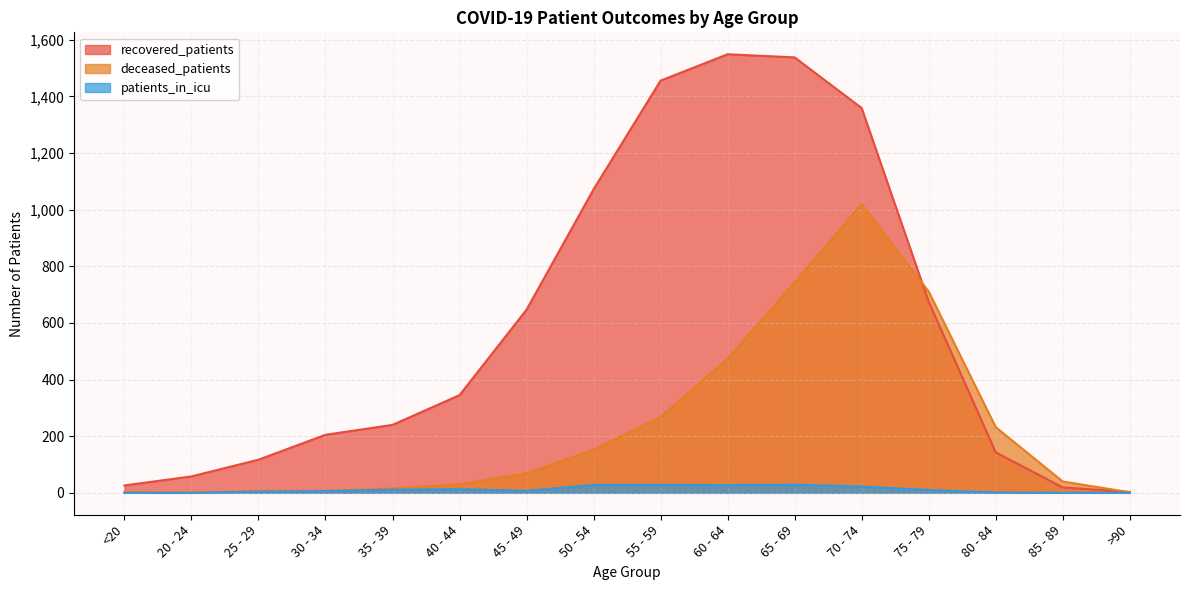

At which label does recovered_patients reach its peak?

60 - 64